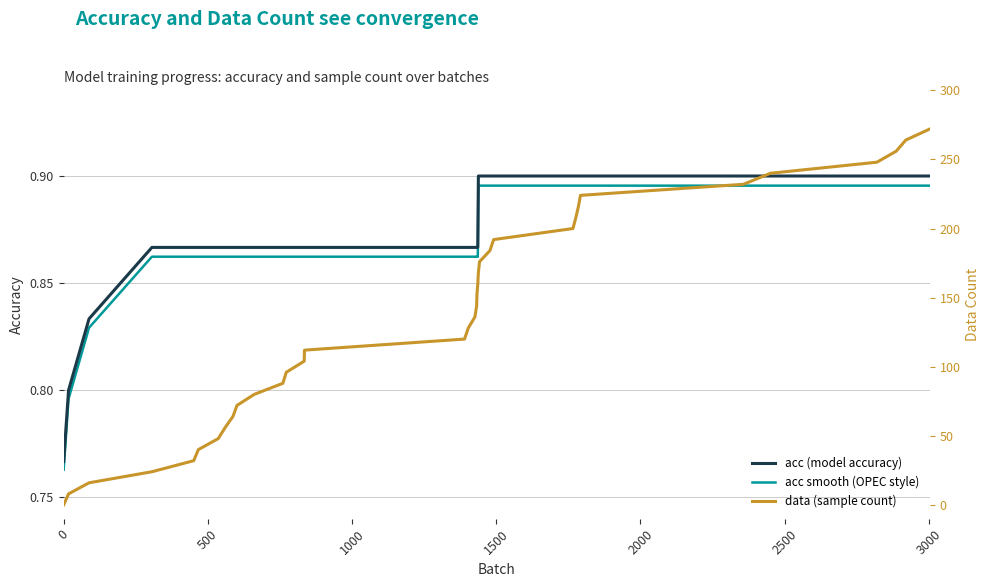

Which series has the largest total across all categories?

data (sample count)